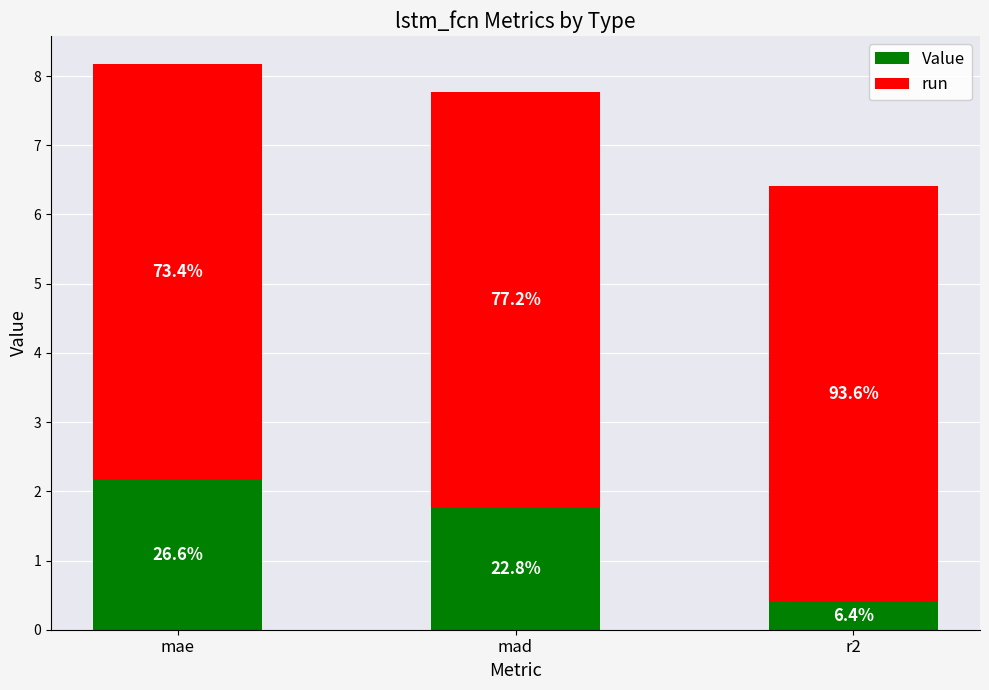

What is the label of the 1st bar from the left?

mae